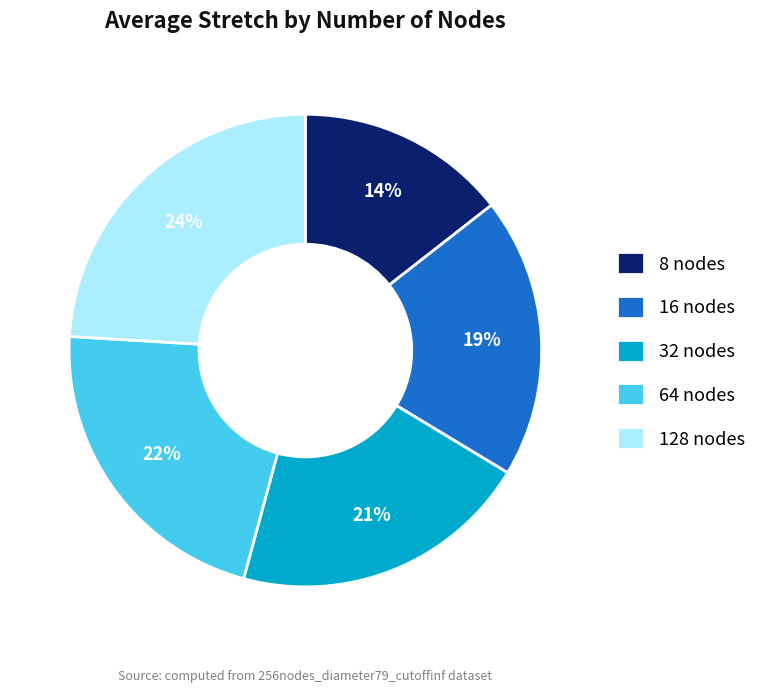

The 32 slice represents 20% of the pie. True or false?

True